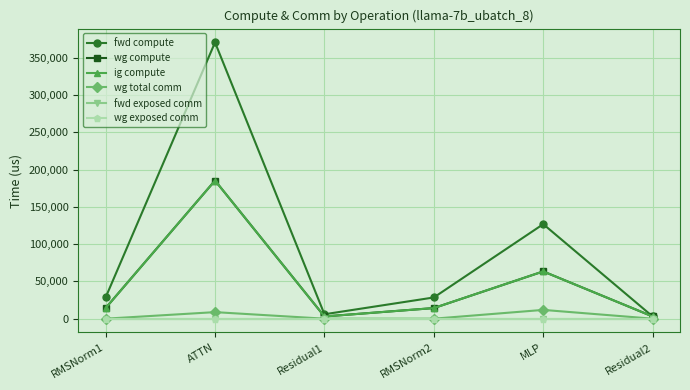

Is it true that fwd compute equals 41871.5 at RMSNorm2?

False